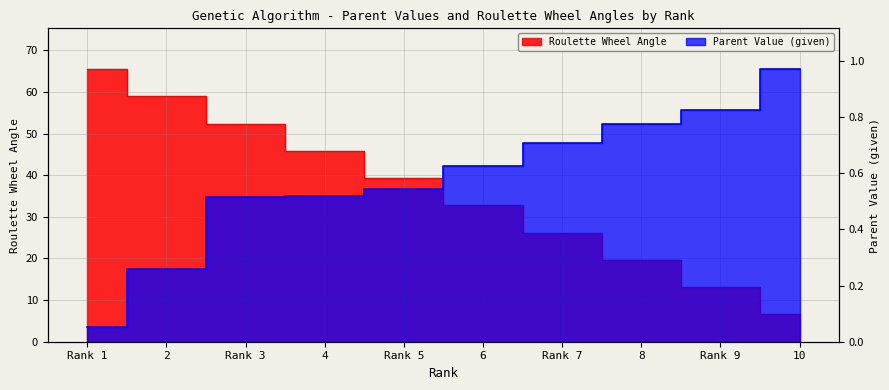

How many lines are shown in the chart?

2